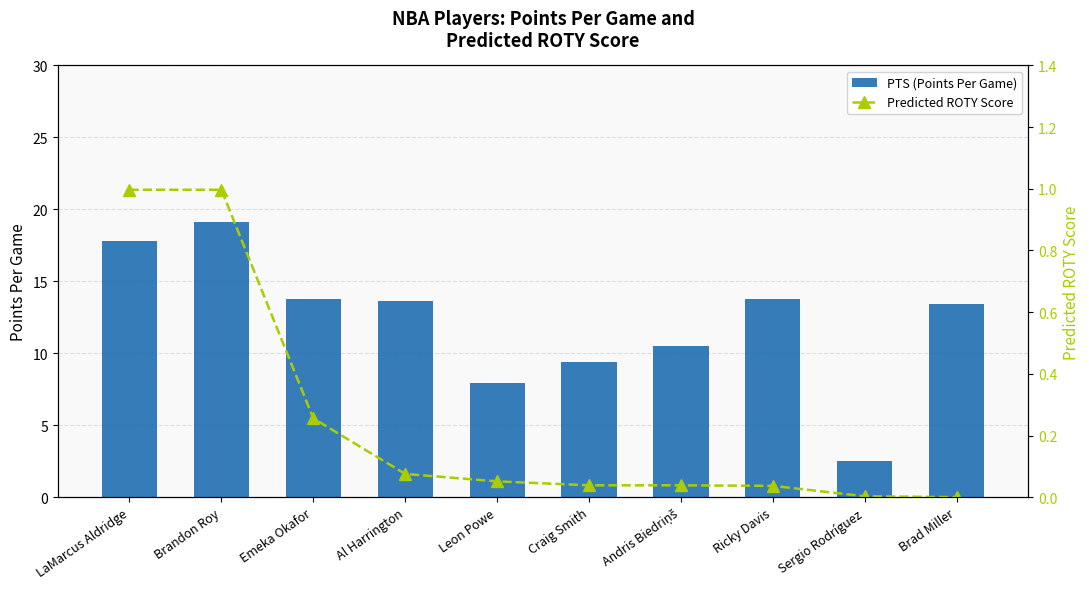

Which series has the largest range (max minus min)?

PTS (Points Per Game)